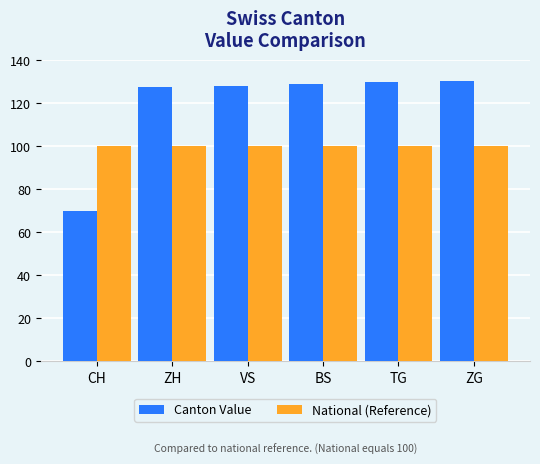

The National (Reference) series shows 177.5 at ZH. True or false?

False